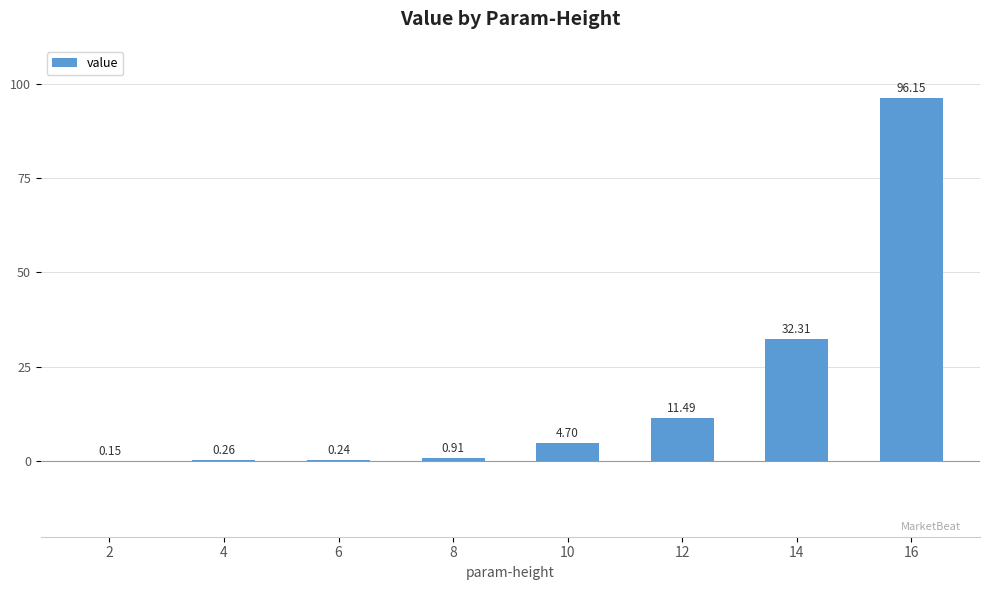

What is the sum of the values at 12 and 2?

11.6